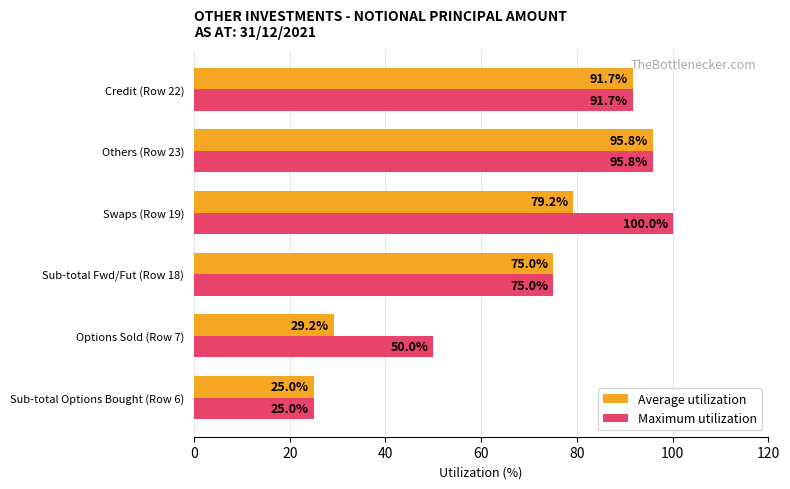

List the series in order of their overall mean, highest first.

Maximum utilization, Average utilization